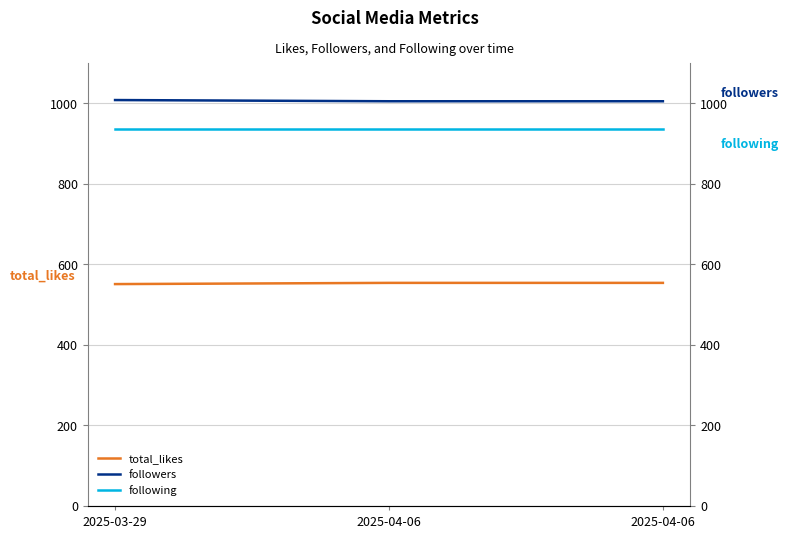

What is the smallest value displayed?

551